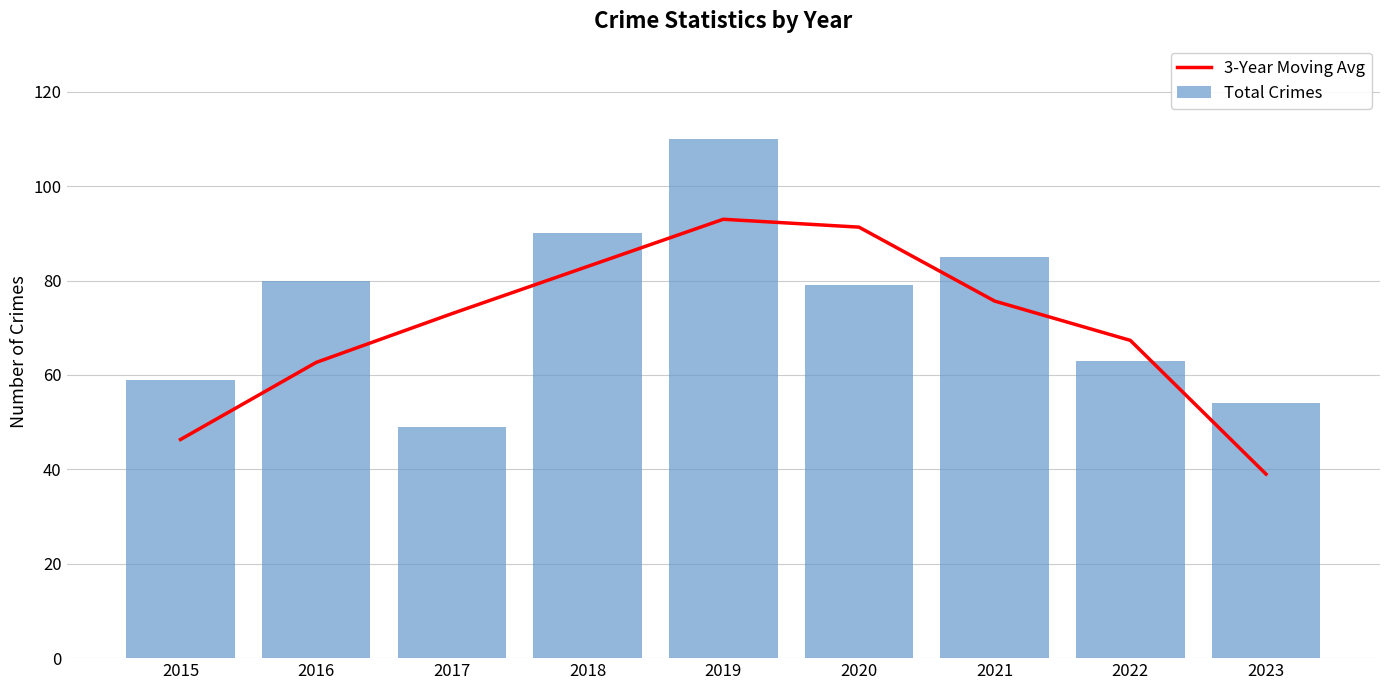

What is the value of the 3-Year Moving Avg bar at the 5th from the left?

93.0